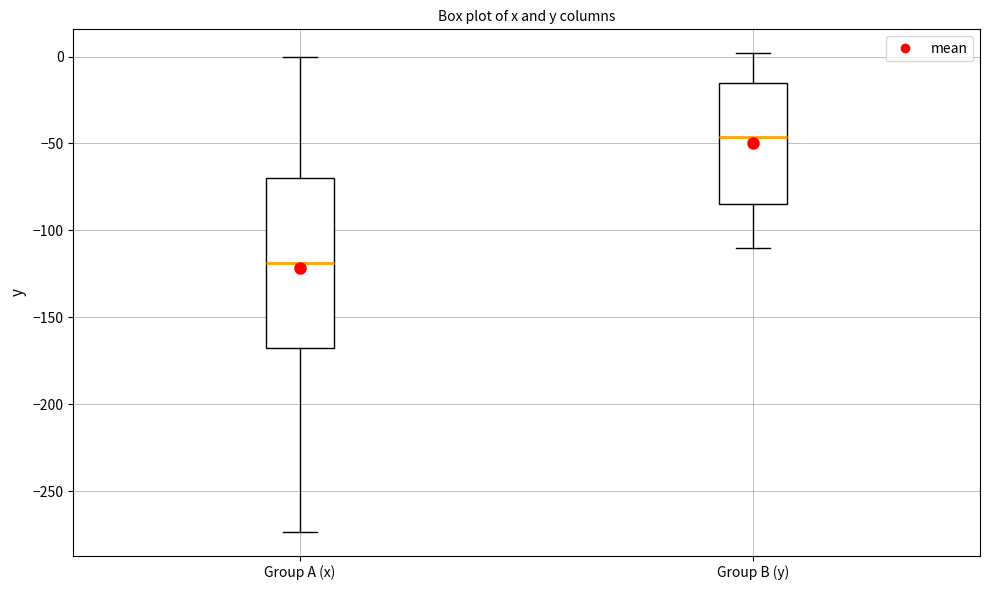

Where does the lower whisker of the box for Group A (x) end on the y-axis? The values are not printed on the chart, so give them approximately, as read against the axis.

-275